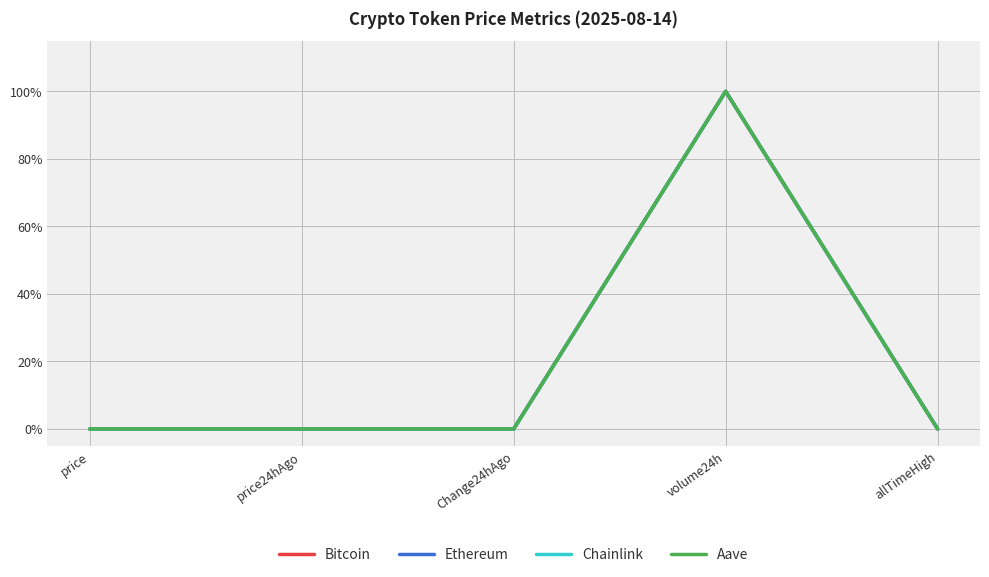

At which category is the sum across all series the highest?

volume24h